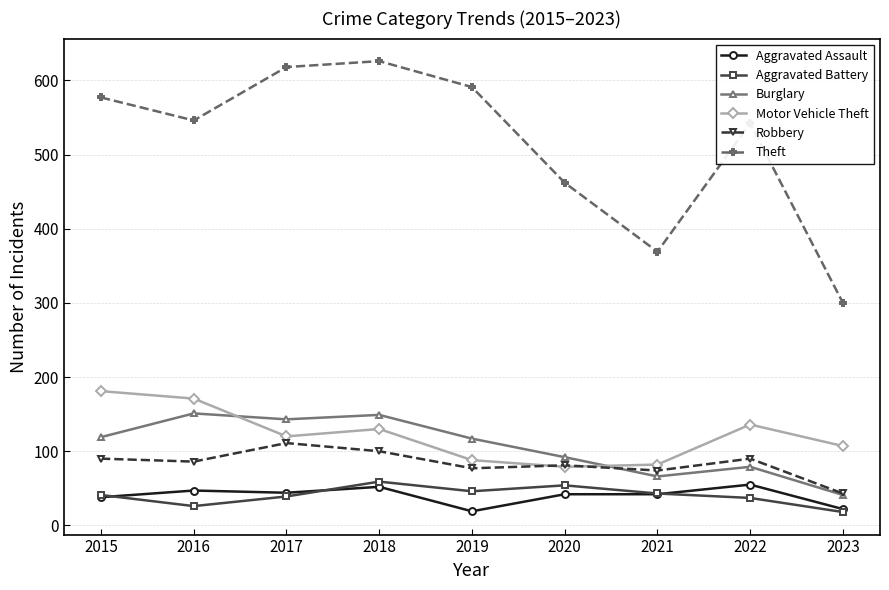

Which series has the largest range (max minus min)?

Theft